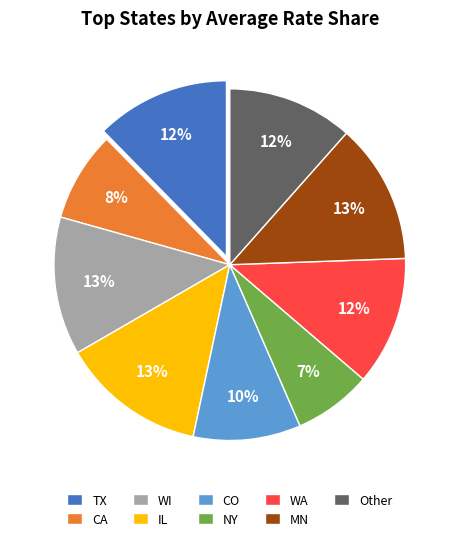

What percentage is the MN slice, to the nearest percent?

13%